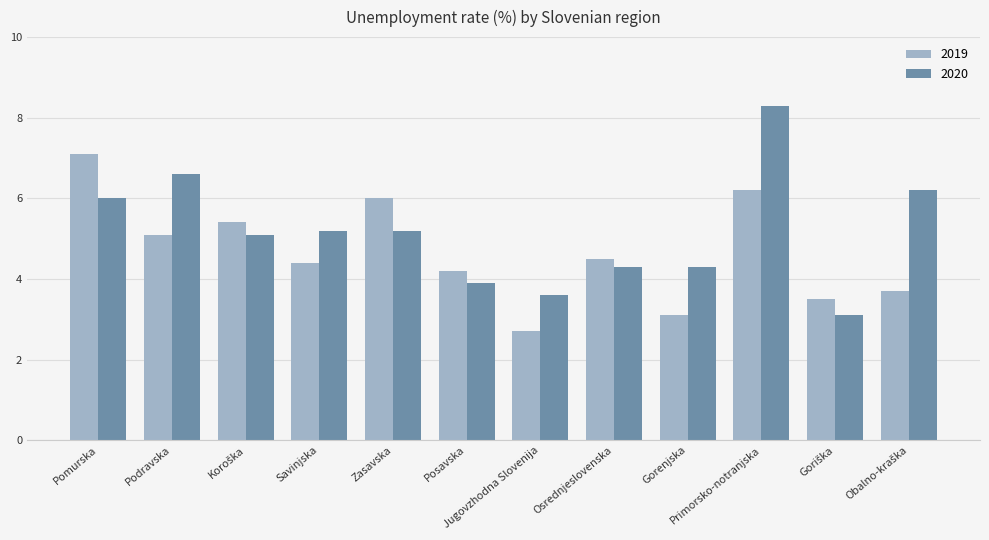

Which category has the highest value across all series?

Primorsko-notranjska